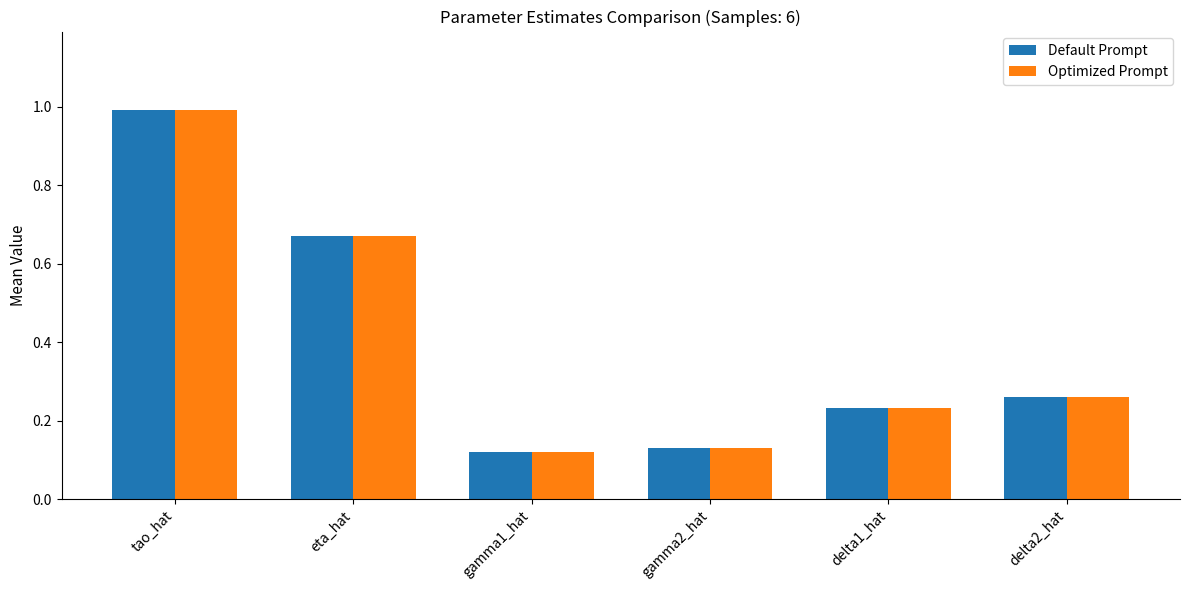

How many groups of bars are there?

6